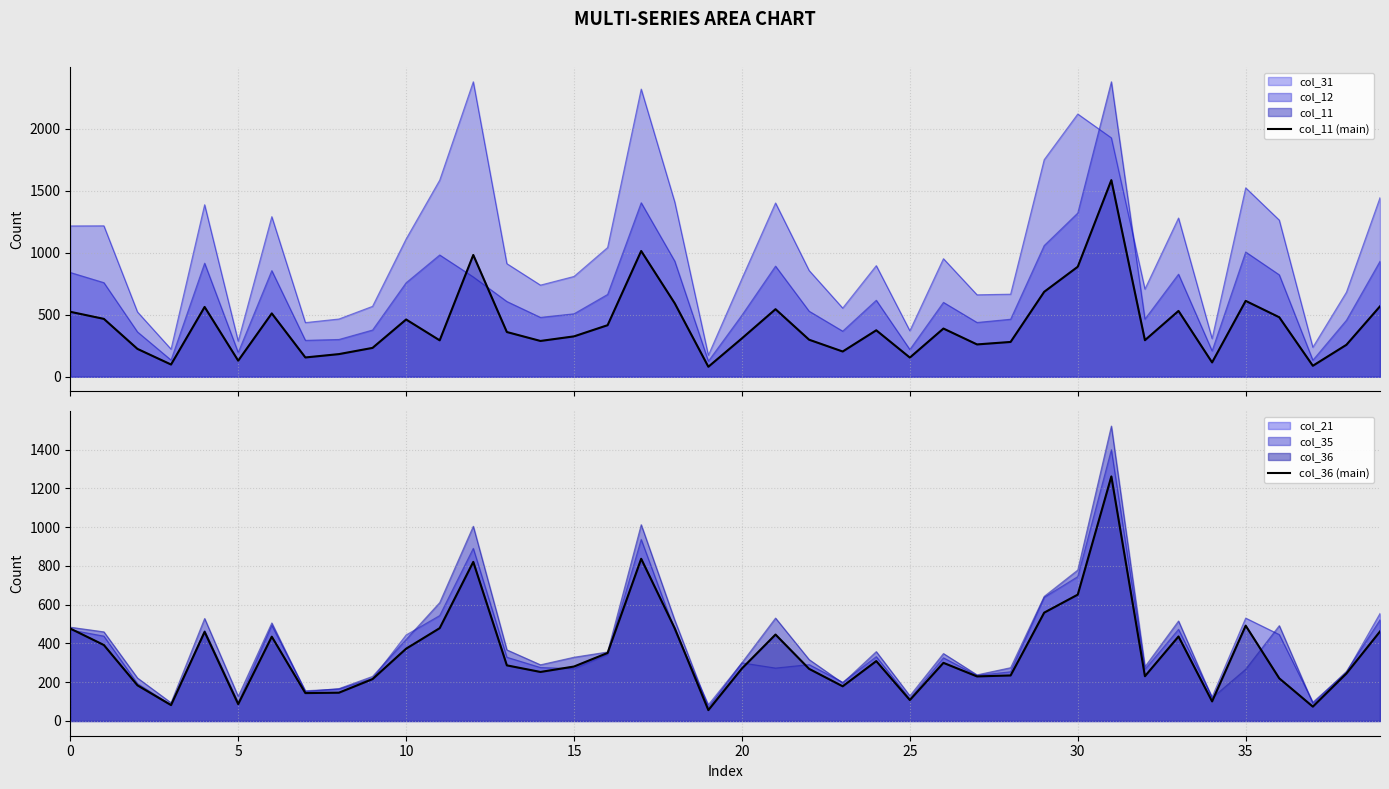

How many intersections are there between col_11 (main) and col_36 (main)?

2